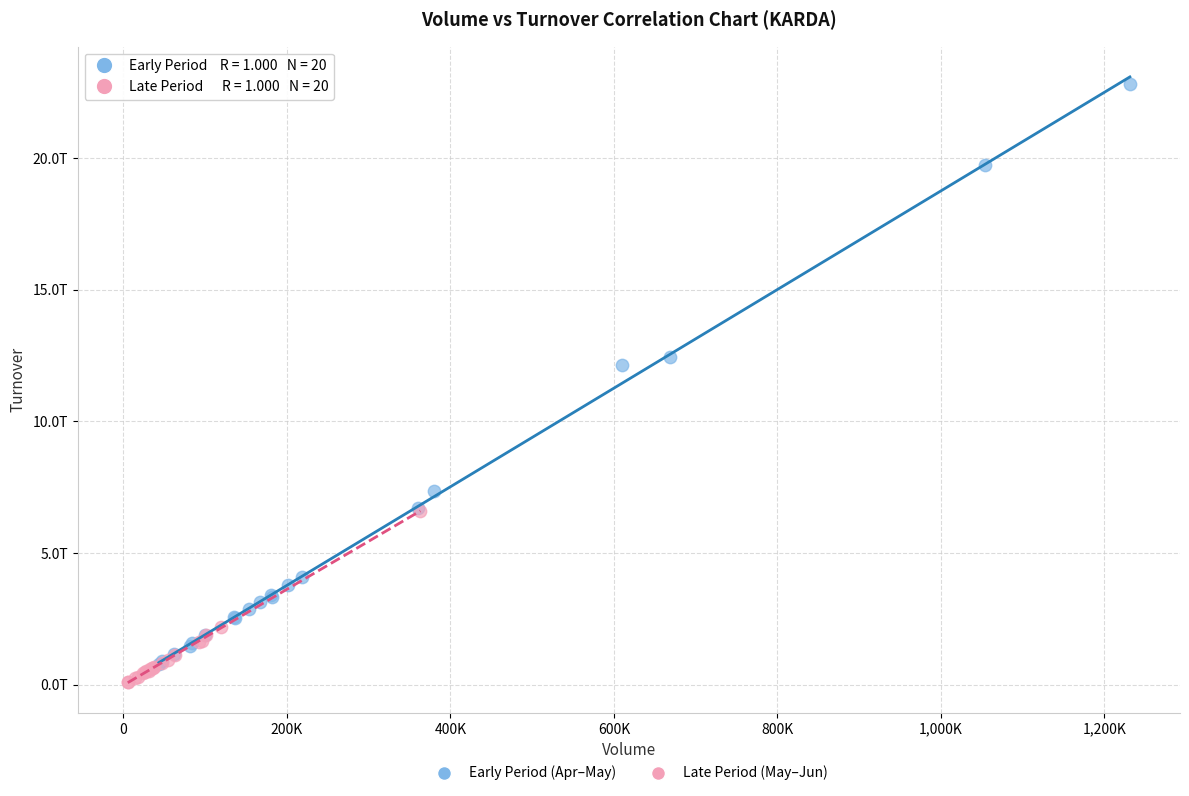

Which series has the widest spread of Y values?

Early Period (Apr–May)